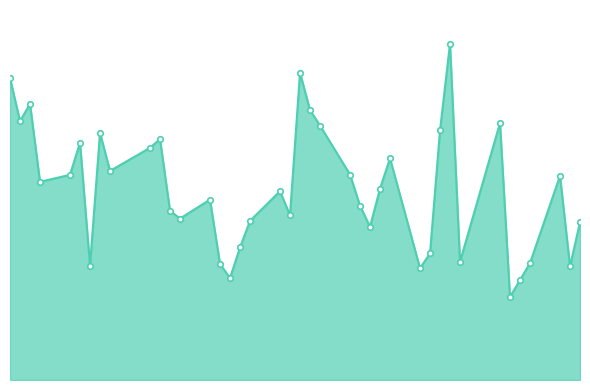

Is this an area chart (filled region under the line)?

Yes